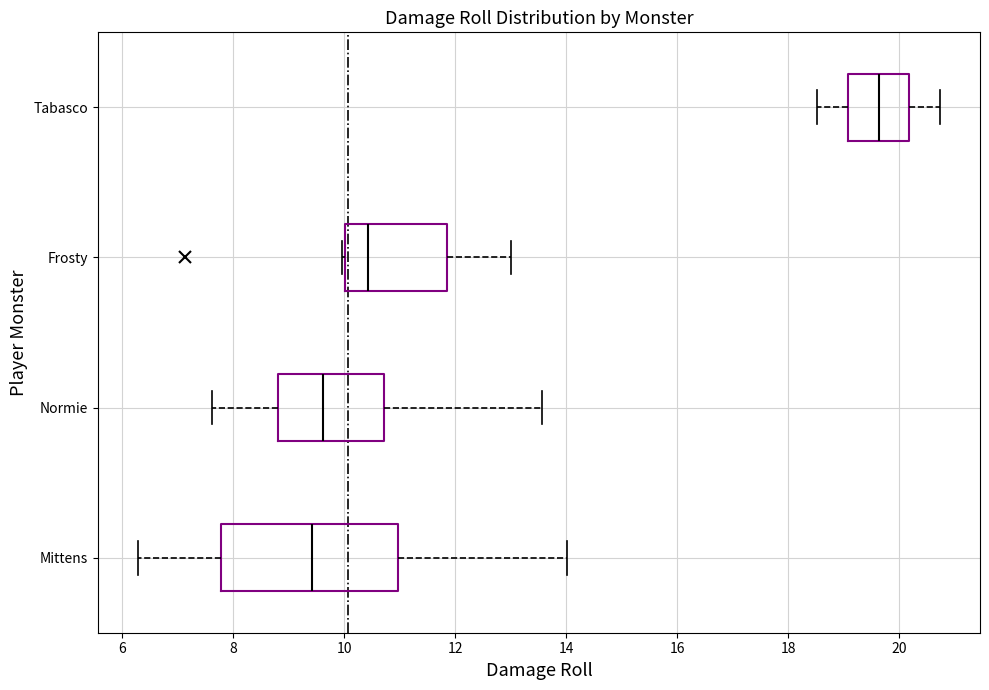

Which box is the widest, from its left edge to its right edge?

Mittens